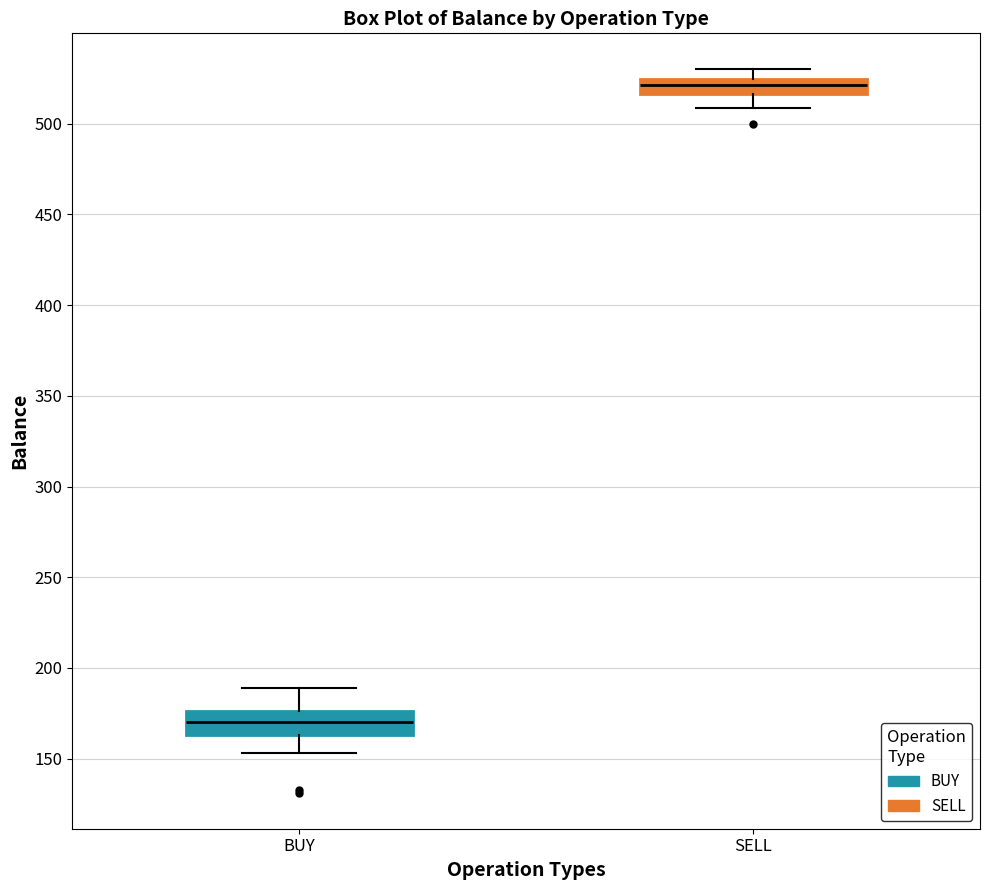

Where does the lower whisker of the box for SELL end on the y-axis? The values are not printed on the chart, so give them approximately, as read against the axis.

510